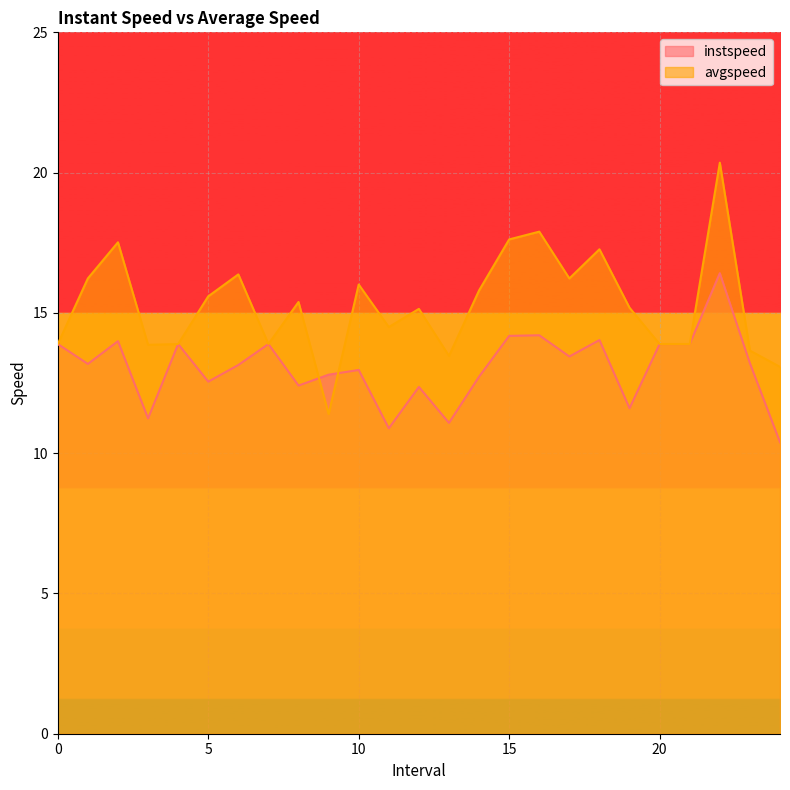

Which has a higher value, 10.0 or 15.0?

15.0